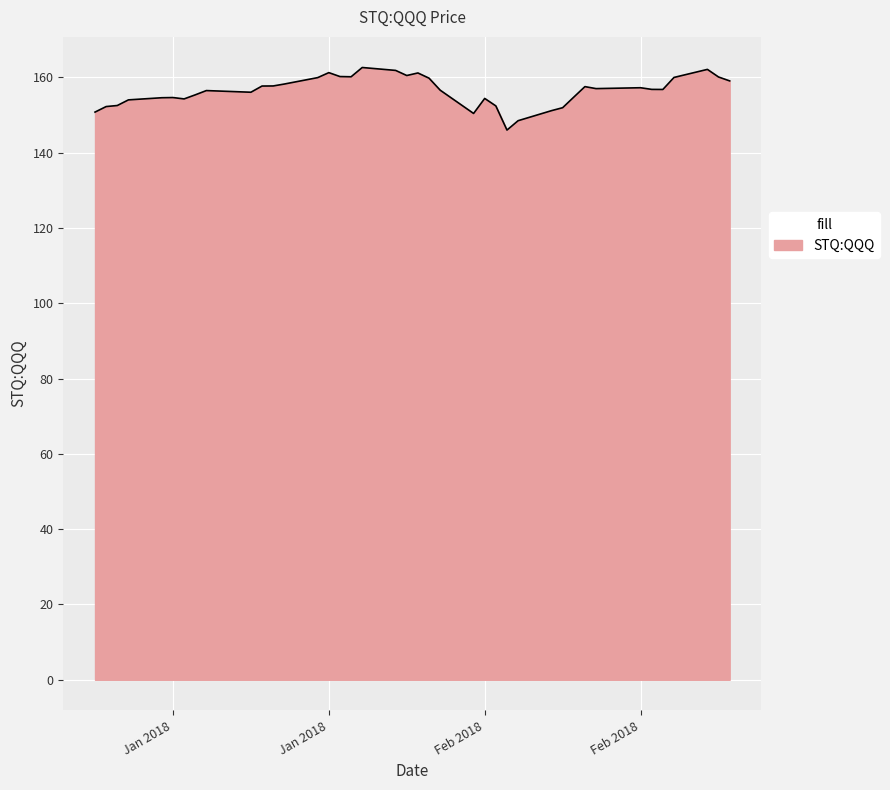

What is the greatest value displayed?

162.6